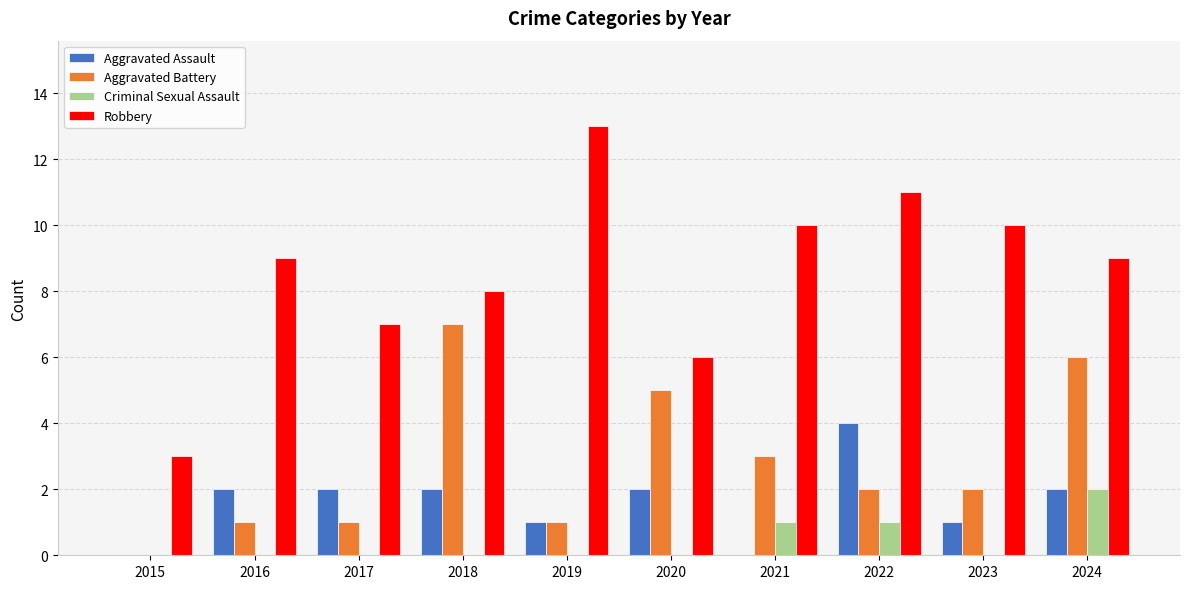

What is the approximate value of Robbery at 2019?

13